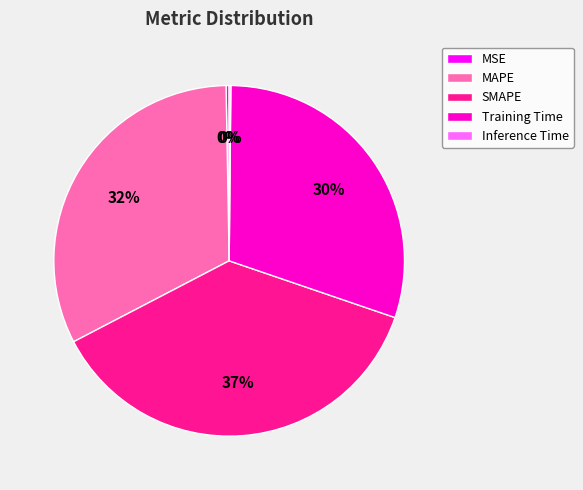

To the nearest percent, what is the difference between the largest and smallest slice percentages?

37%